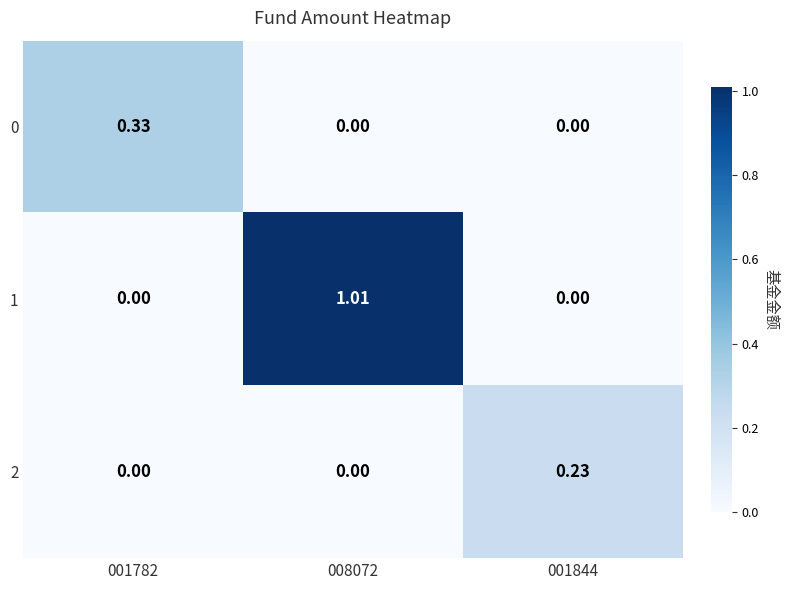

Is the value of 1 at 008072 greater than the value of 2 at 001782?

Yes